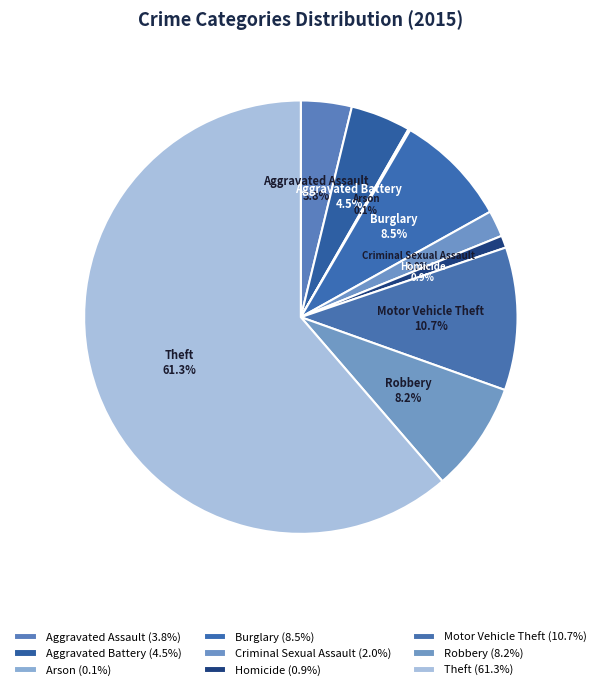

What portion of the pie excludes Motor Vehicle Theft?

89.3%